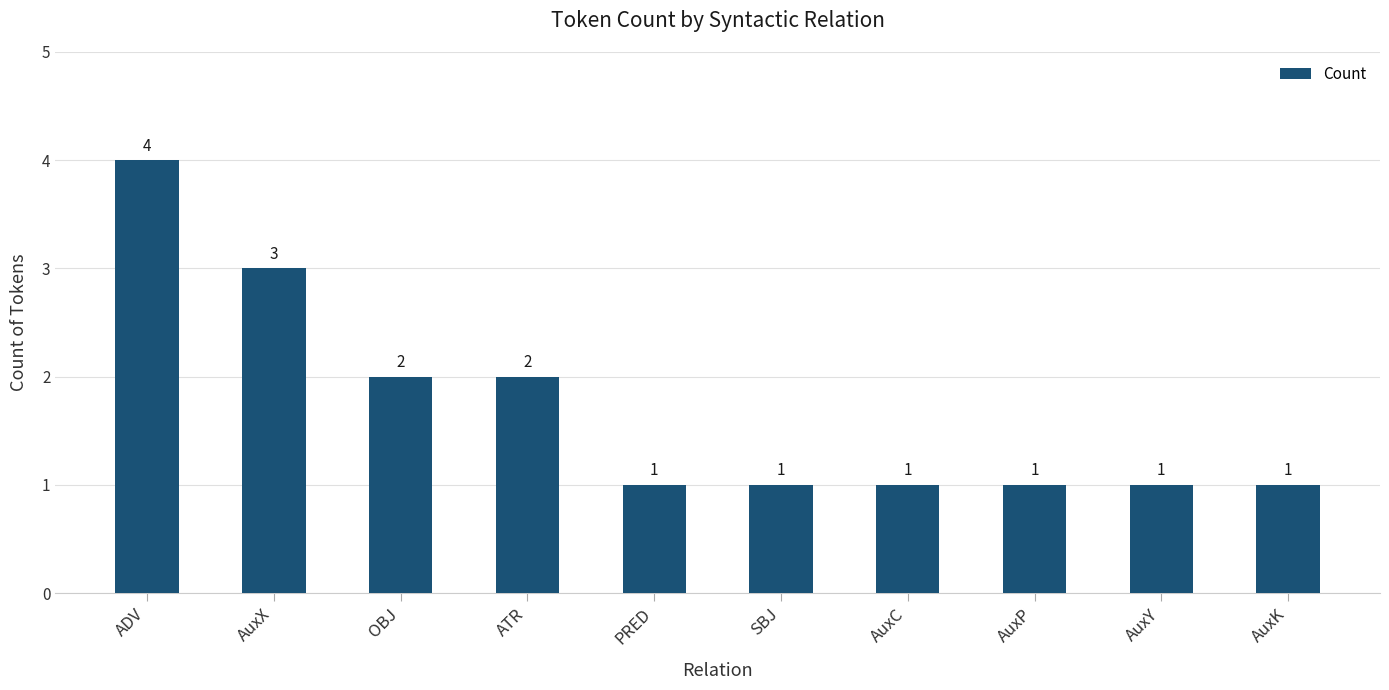

Count the values in the range 1 to 2.

8